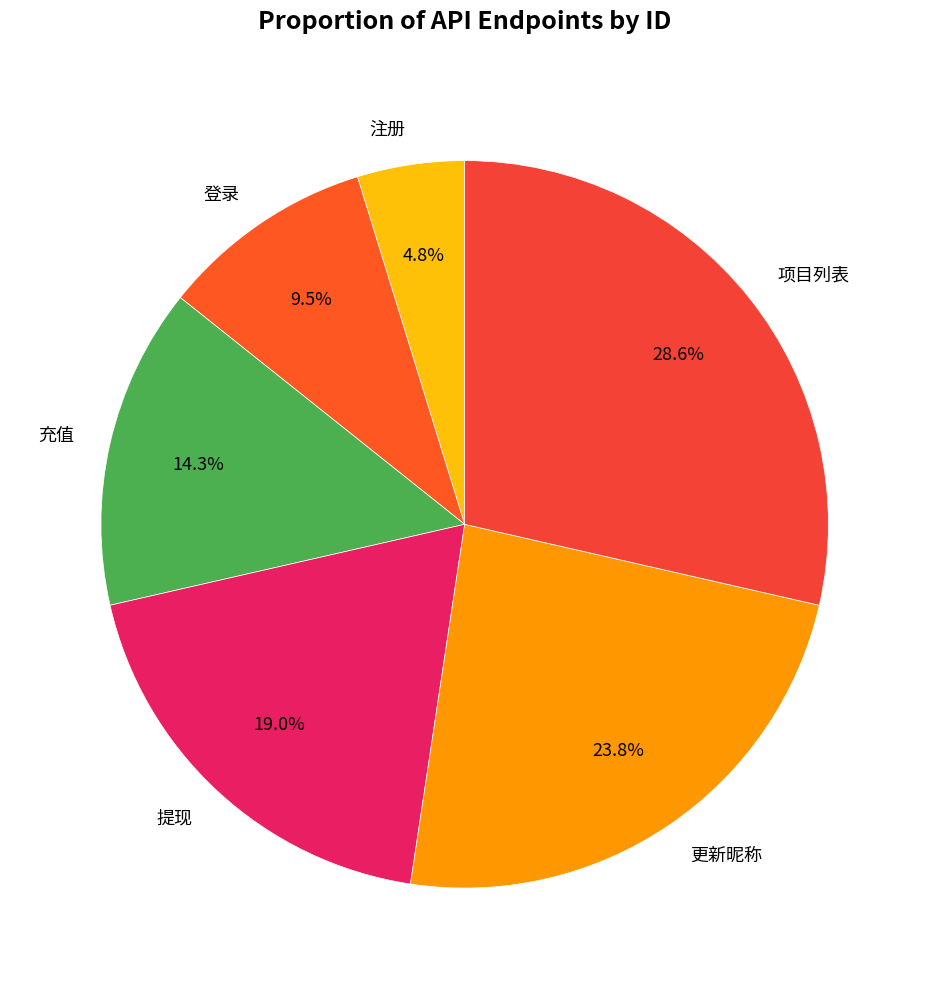

Is there any slice that represents more than half of the pie?

No